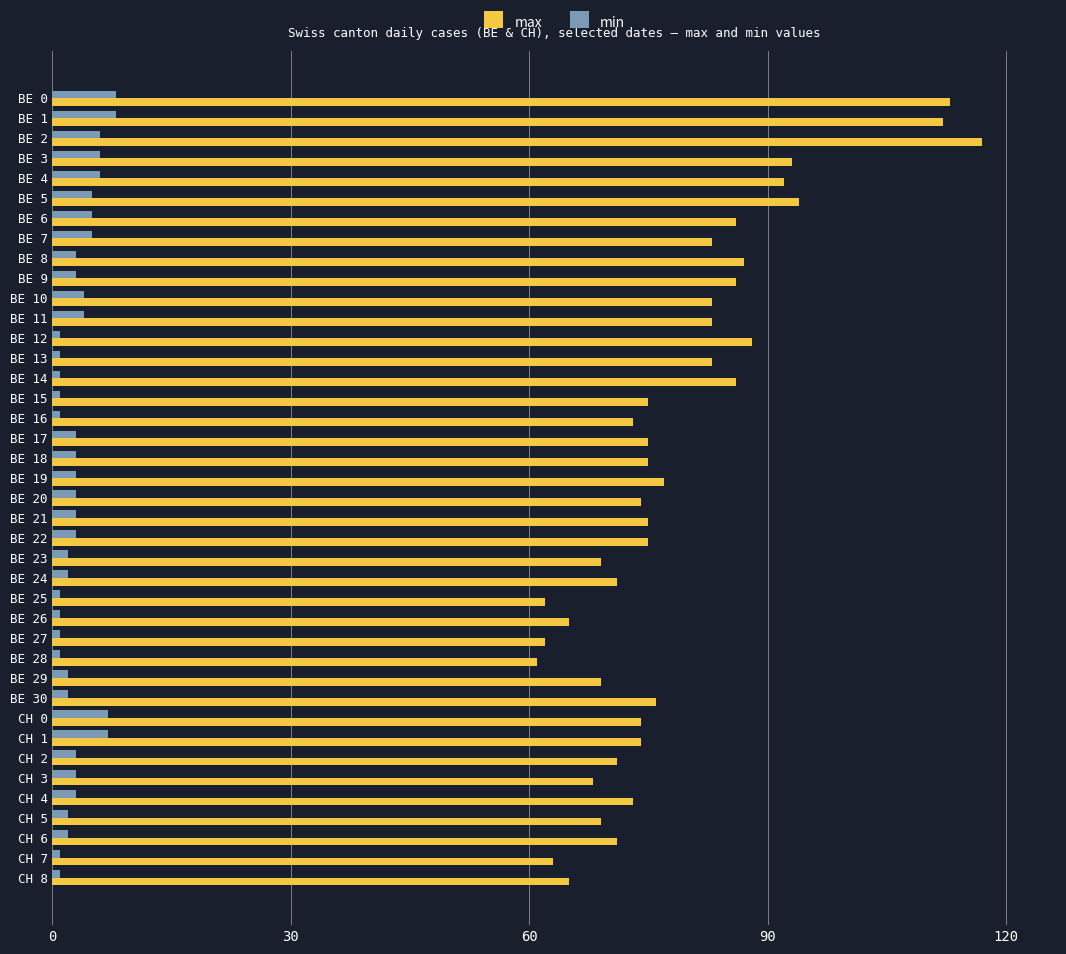

Which series has the largest total across all categories?

max